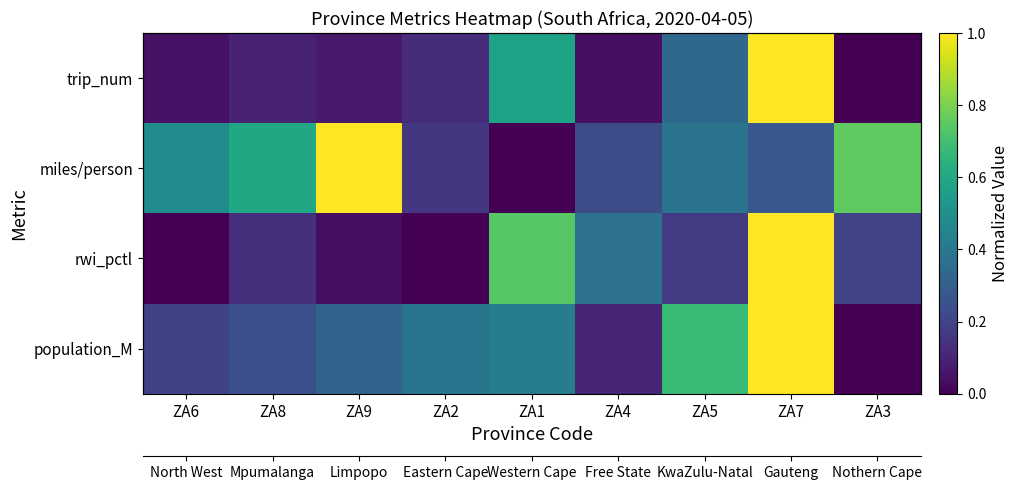

How many categories are shown in the chart?

9